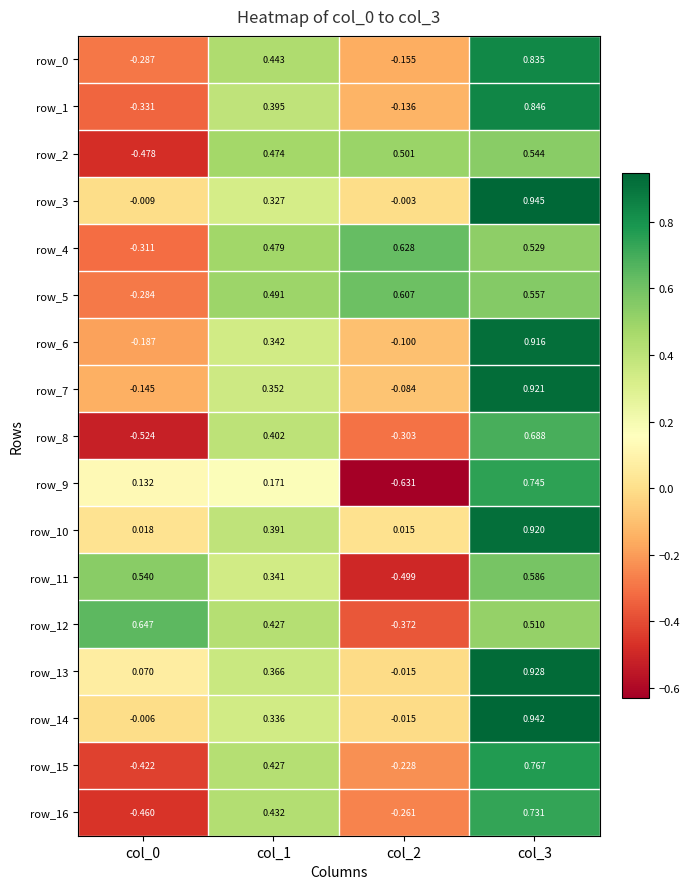

Is the value of row_11 at col_1 greater than the value of row_1 at col_1?

No